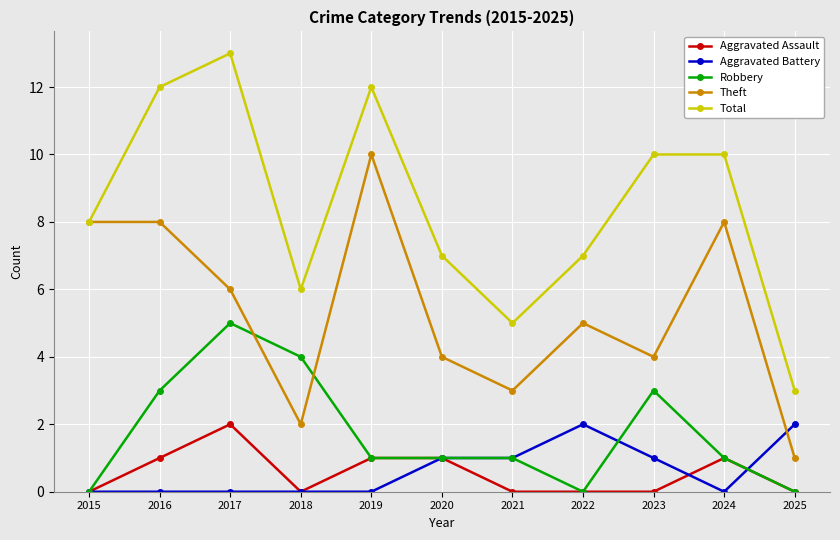

How many interior local valleys does the Total series have?

2